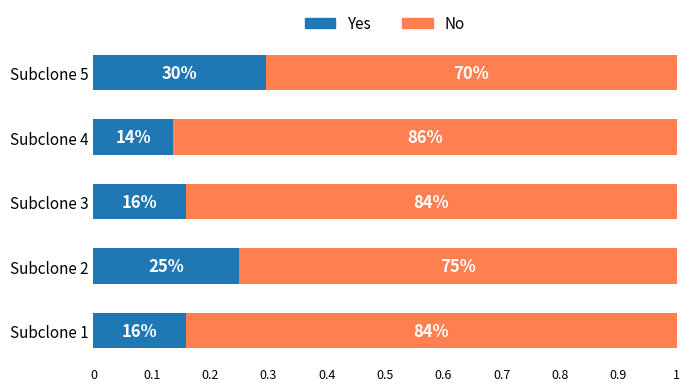

What is the value of the No bar at the 5th from the left?

0.7